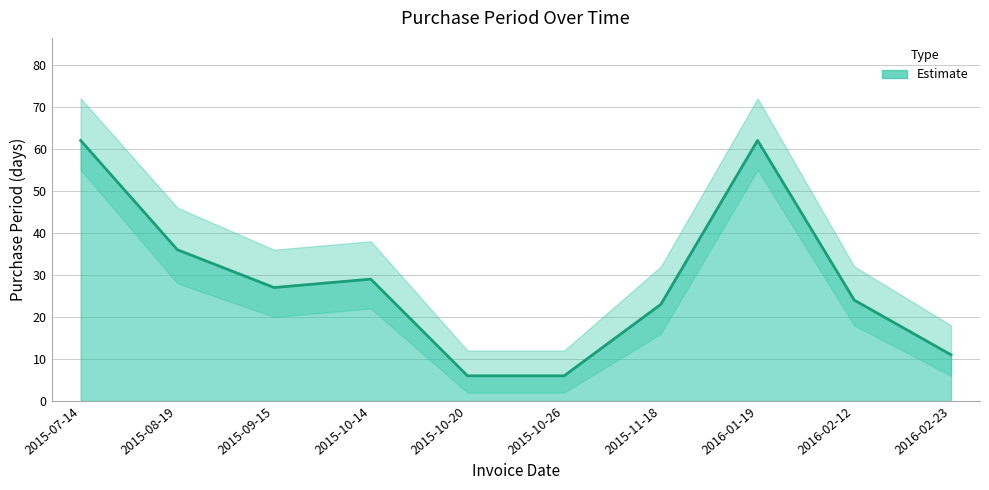

Does the chart display data point markers on the line(s)?

No